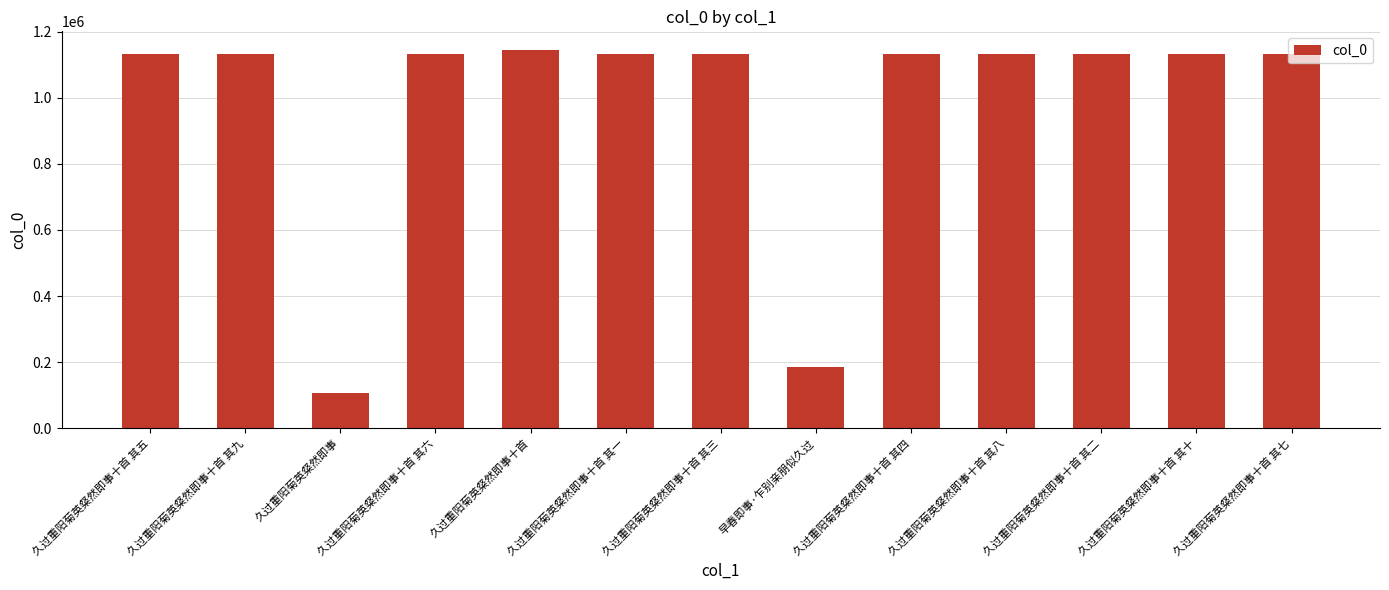

Read the value at 久过重阳菊英粲然即事十首 其七, to the nearest 100.

1133700